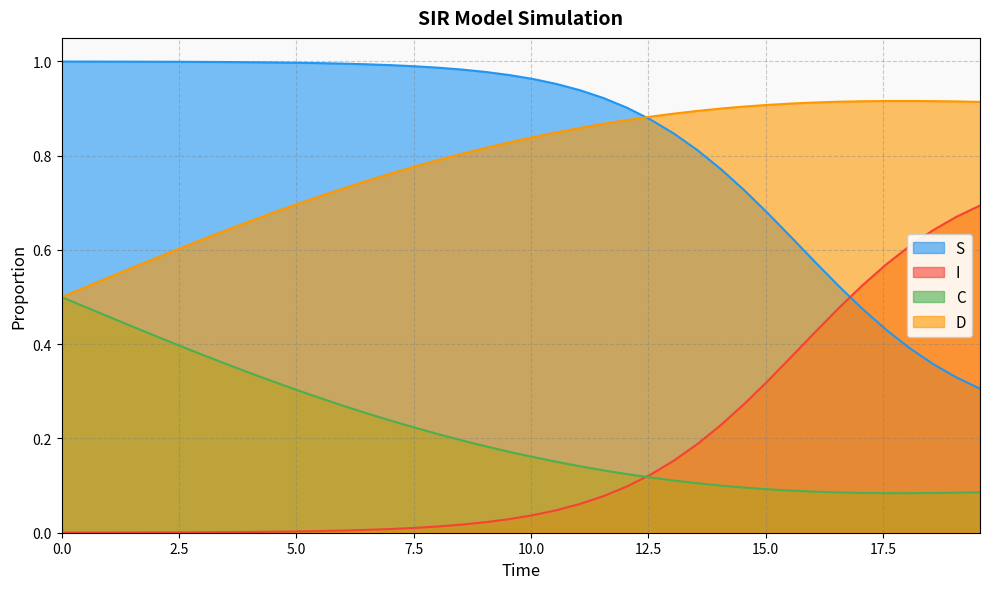

Reading left to right, what are all the values shown in this chart?

S: 1.0	1.0	1.0	1.0	1.0	1.0	1.0	1.0	1.0	1.0	1.0	1.0	1.0	1.0	1.0	1.0	1.0	1.0	1.0	1.0	1.0	1.0	0.9	0.9	0.9	0.9	0.8	0.8	0.8	0.7	0.7	0.6	0.6	0.5	0.5	0.4	0.4	0.4	0.3	0.3
I: 0.0	0.0	0.0	0.0	0.0	0.0	0.0	0.0	0.0	0.0	0.0	0.0	0.0	0.0	0.0	0.0	0.0	0.0	0.0	0.0	0.0	0.0	0.1	0.1	0.1	0.1	0.2	0.2	0.2	0.3	0.3	0.4	0.4	0.5	0.5	0.6	0.6	0.6	0.7	0.7
C: 0.5	0.5	0.5	0.4	0.4	0.4	0.4	0.4	0.3	0.3	0.3	0.3	0.3	0.3	0.2	0.2	0.2	0.2	0.2	0.2	0.2	0.2	0.1	0.1	0.1	0.1	0.1	0.1	0.1	0.1	0.1	0.1	0.1	0.1	0.1	0.1	0.1	0.1	0.1	0.1
D: 0.5	0.5	0.5	0.6	0.6	0.6	0.6	0.6	0.7	0.7	0.7	0.7	0.7	0.7	0.8	0.8	0.8	0.8	0.8	0.8	0.8	0.8	0.9	0.9	0.9	0.9	0.9	0.9	0.9	0.9	0.9	0.9	0.9	0.9	0.9	0.9	0.9	0.9	0.9	0.9